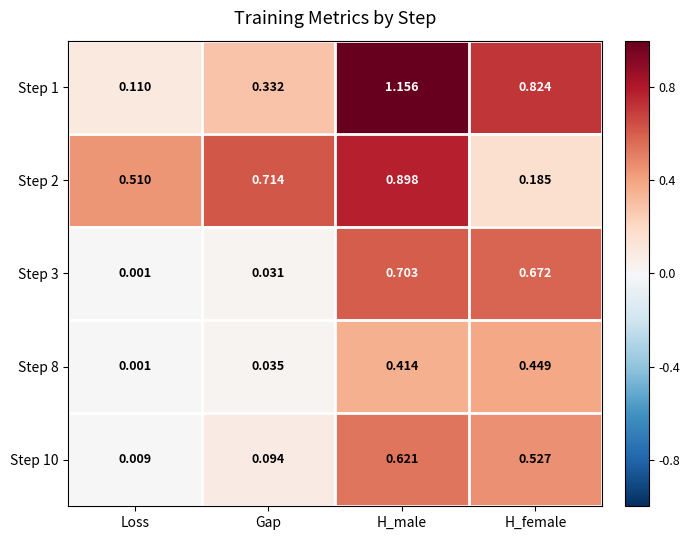

Rank the series by their maximum value, from lowest to highest.

Step 8, Step 10, Step 3, Step 2, Step 1